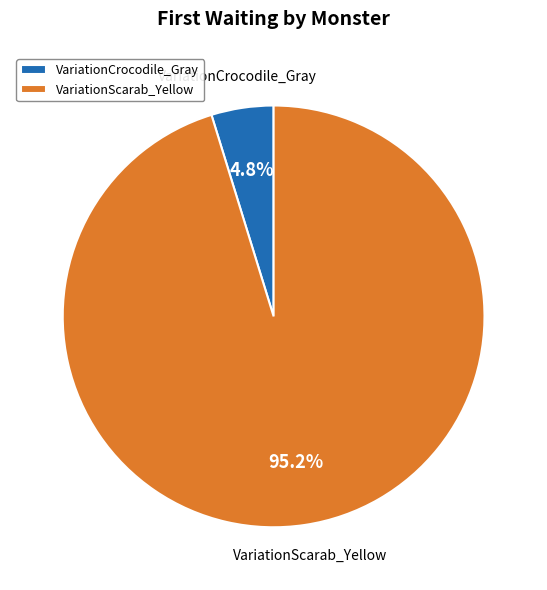

Does any single category account for the majority?

Yes